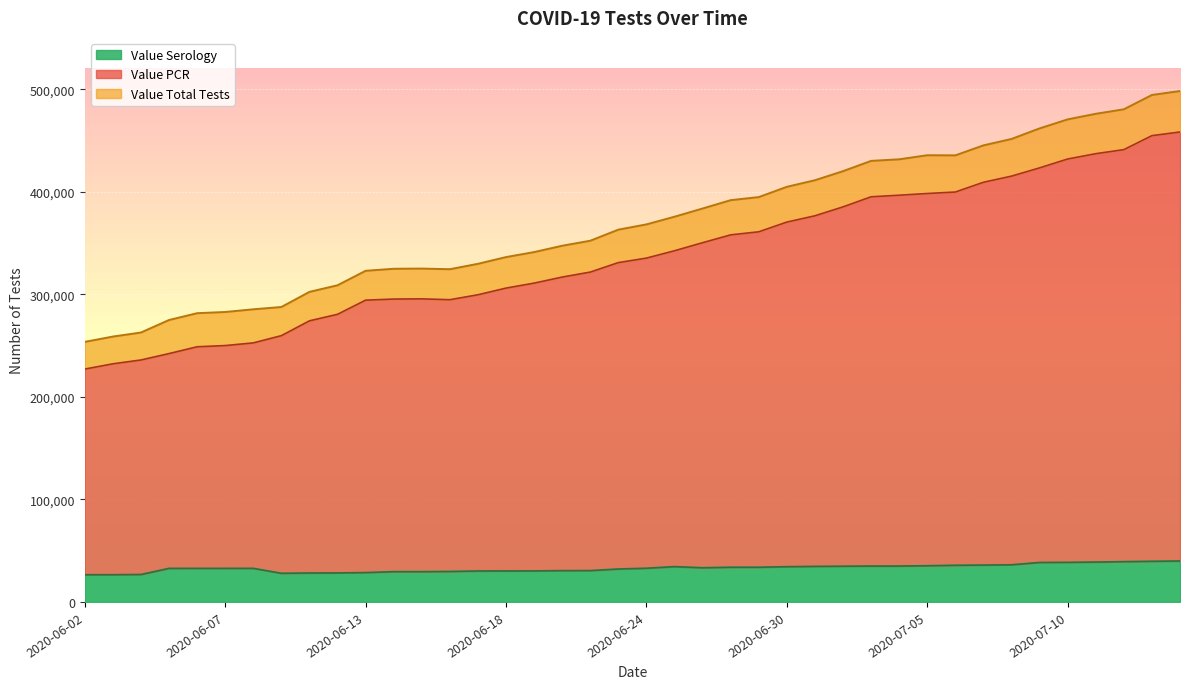

Which series has the largest total across all categories?

Value Total Tests